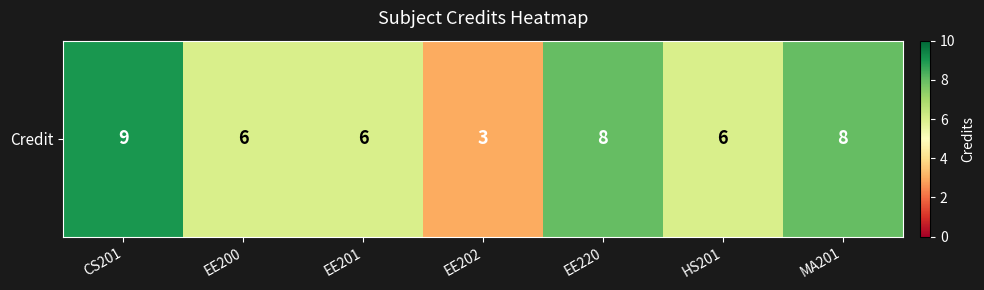

What is the sum of all values?

46